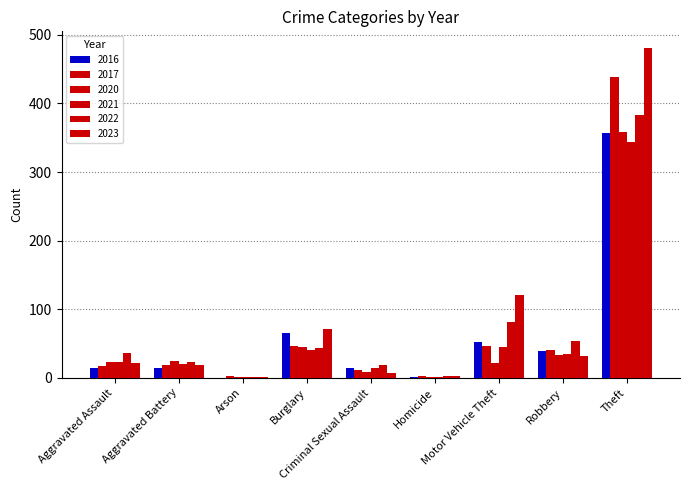

How many data points does each series have?

9